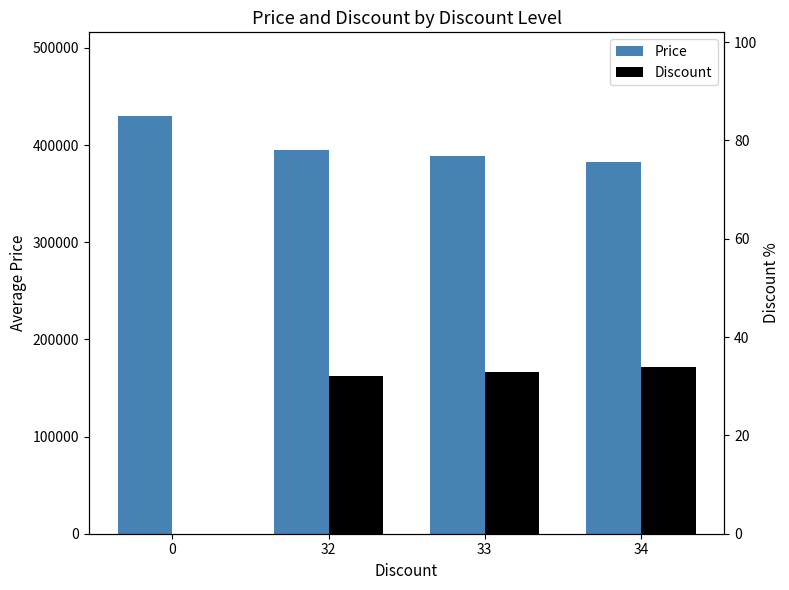

True or false: Discount has a value of 0 at 0.

True